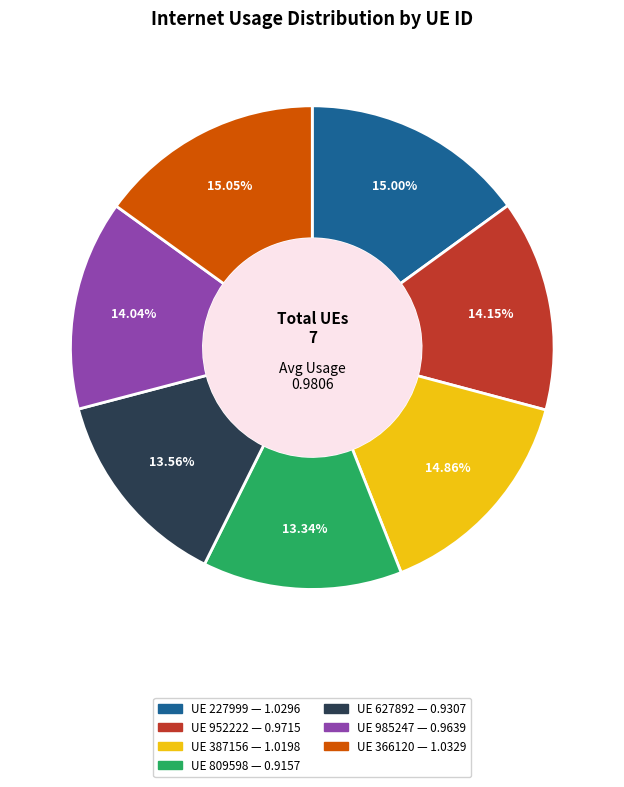

Does any single category account for the majority?

No